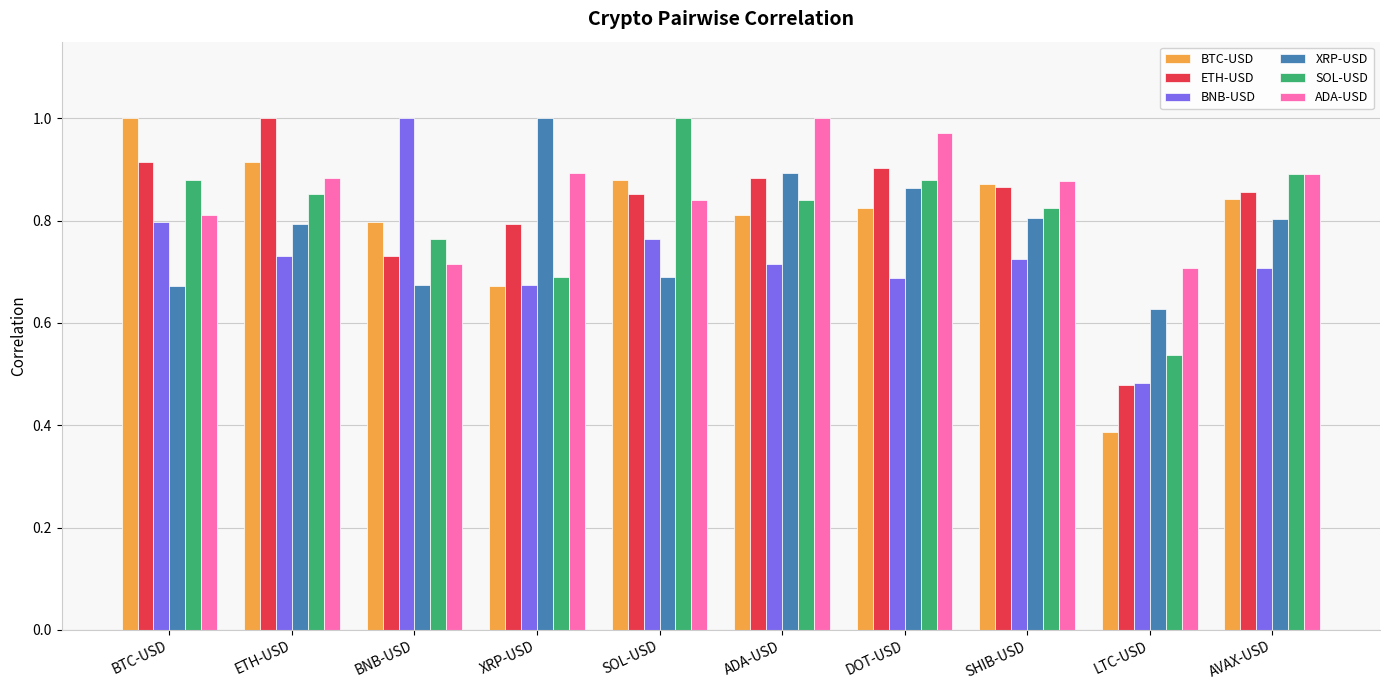

What is the spread (max minus min) of values at BTC-USD?

0.3